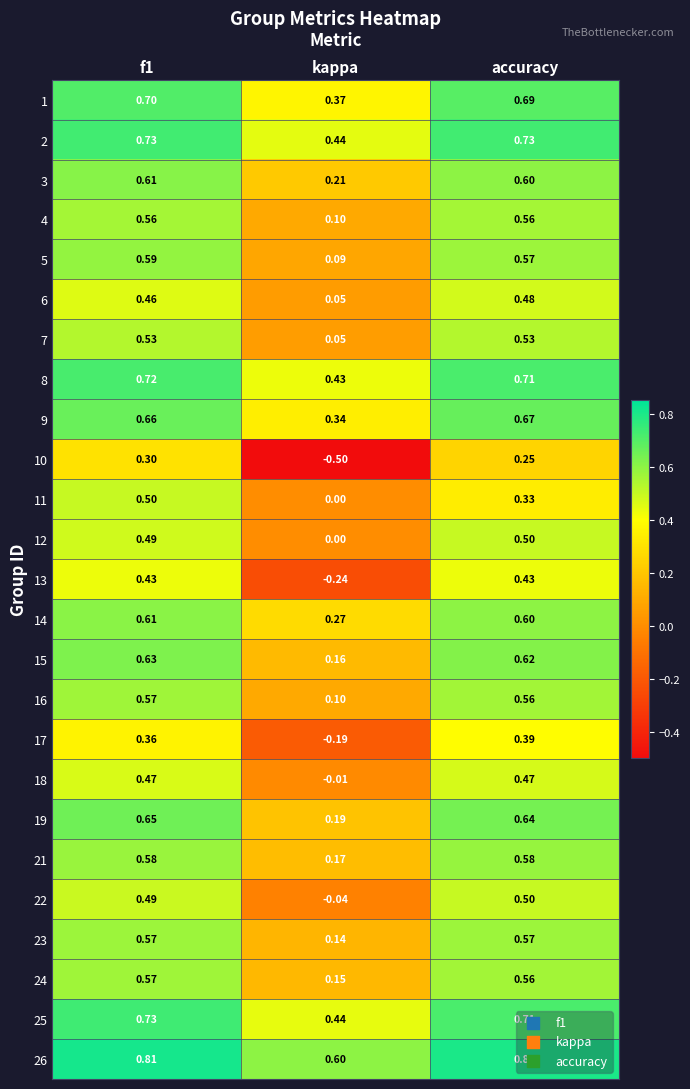

Between kappa and accuracy, which series saw the biggest shift?

10